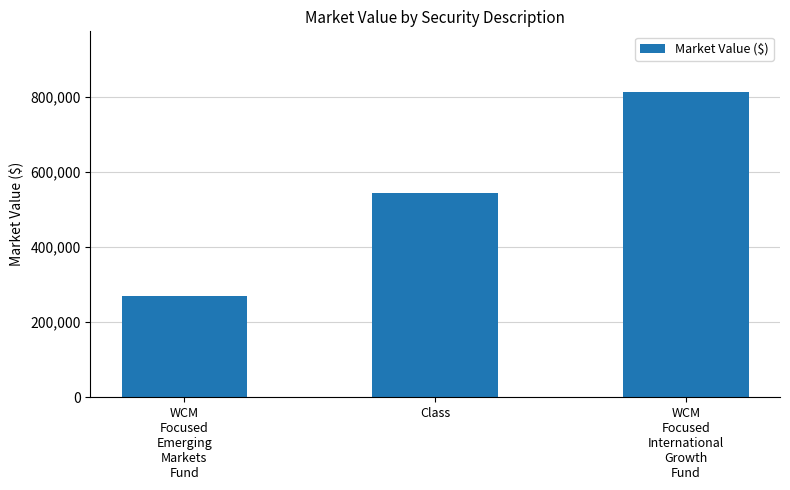

Count the number of categories in the chart.

3